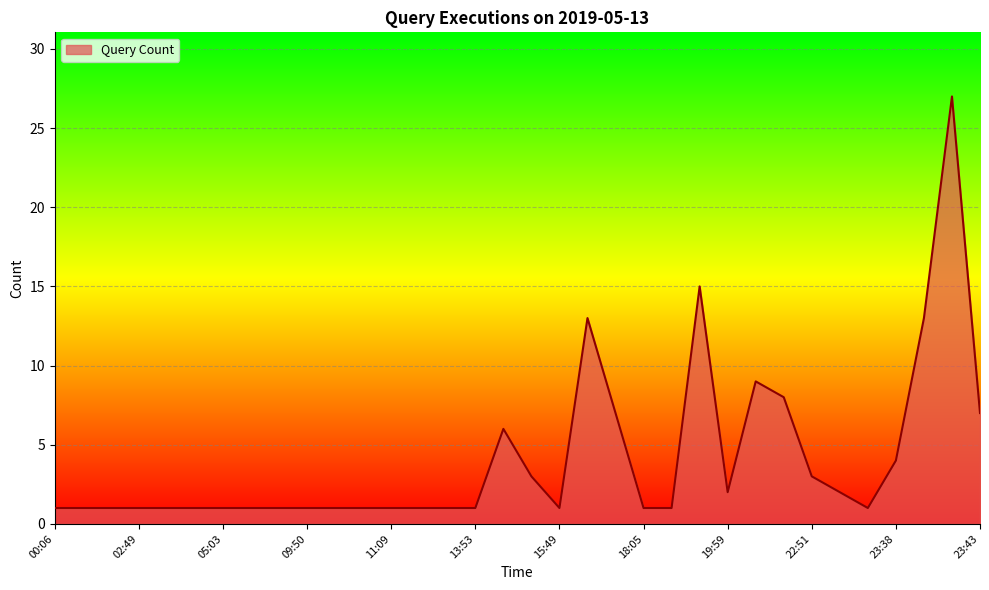

What is the label of the 21st point from the left?

16:25